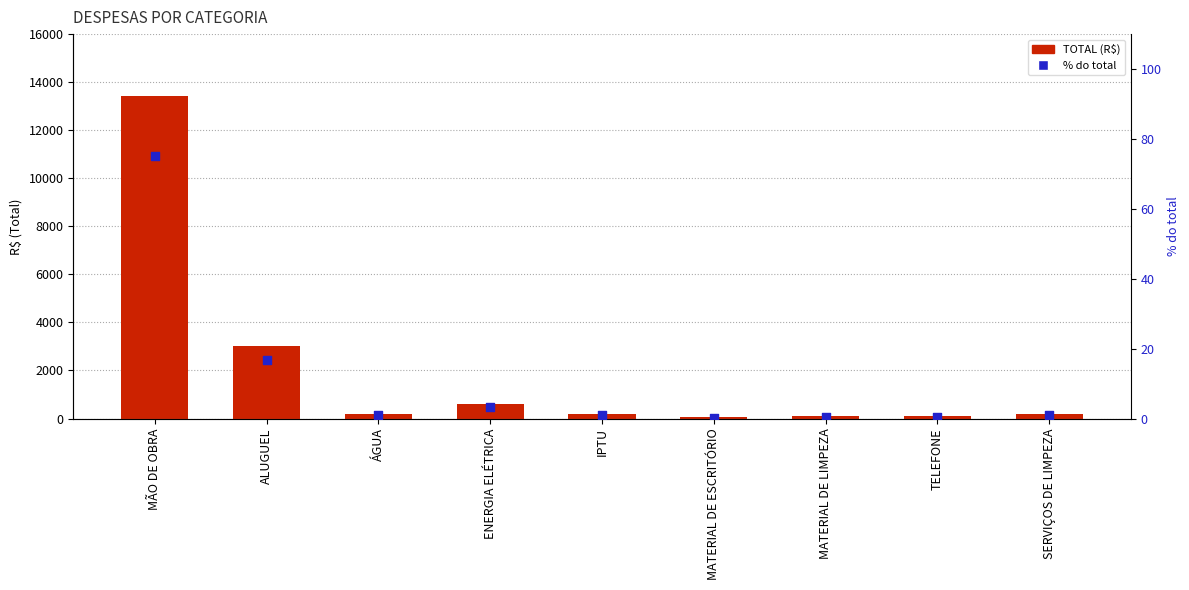

What is the total value across all series at TELEFONE?

100.6